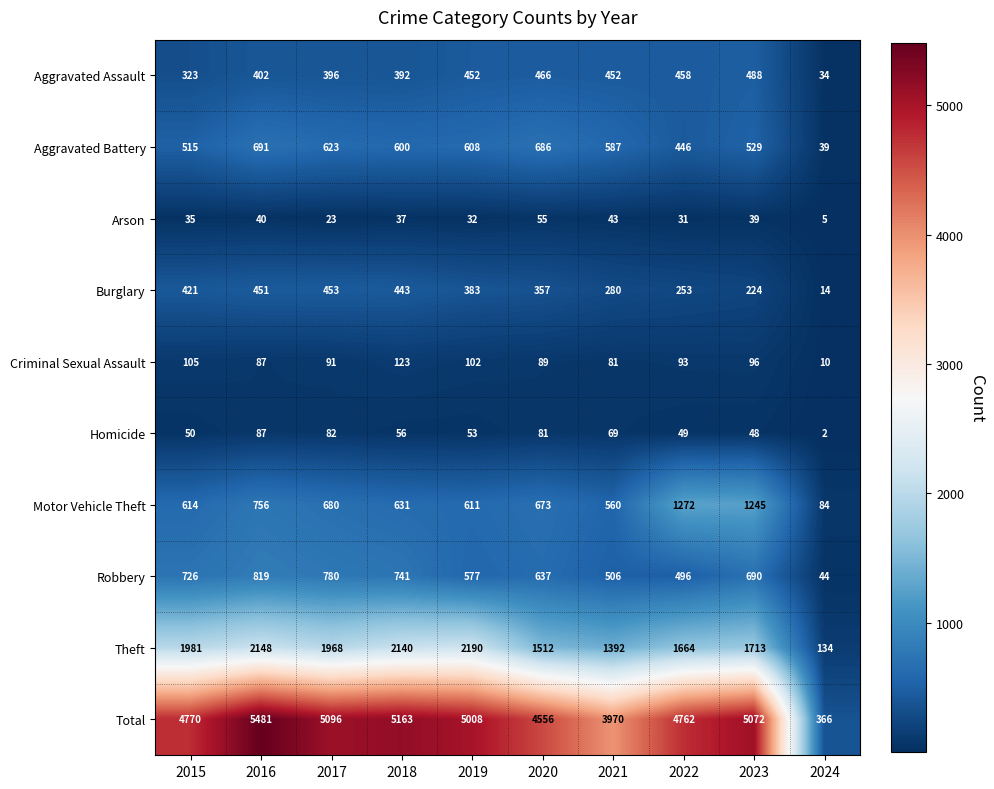

The Total series shows 5008 at 2019. True or false?

True